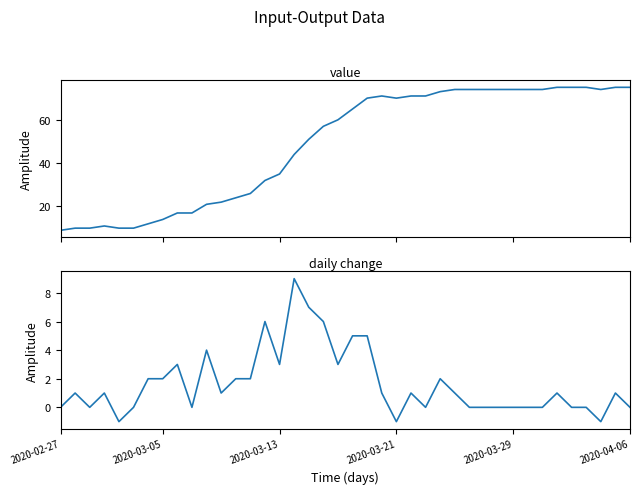

True or false: daily change and value intersect in this chart.

False